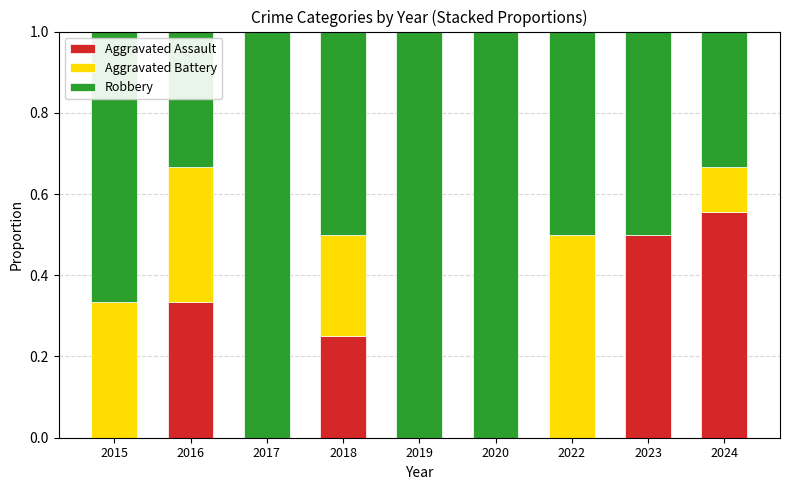

What is the total value across all series at 2020?

1.0